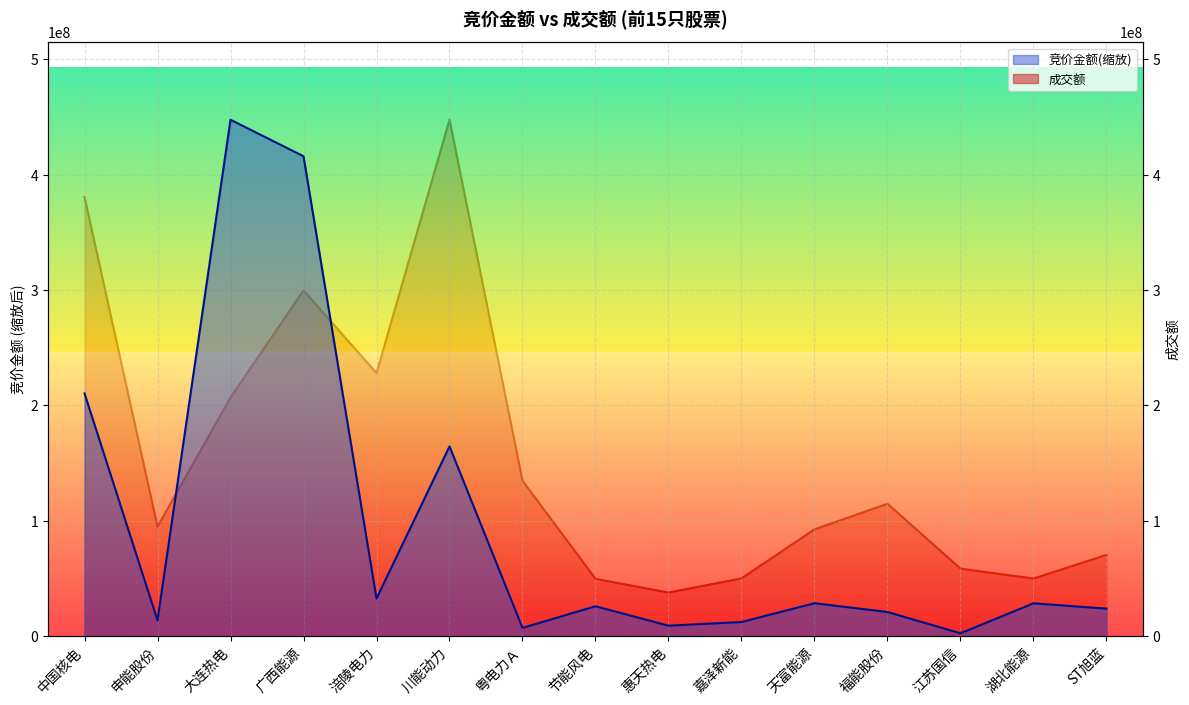

Rank the series by their maximum value, from highest to lowest.

竞价金额, 成交额